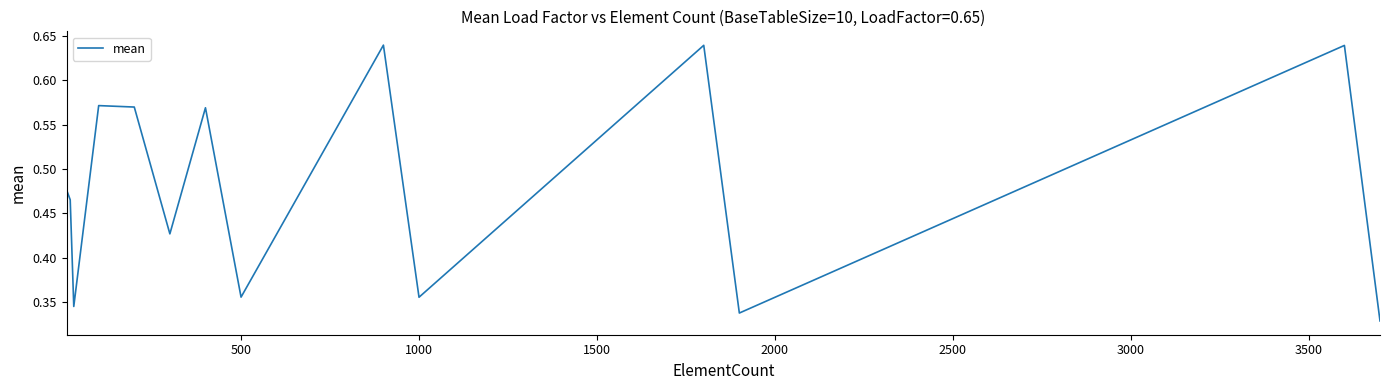

How many values are between 0 and 1?

40